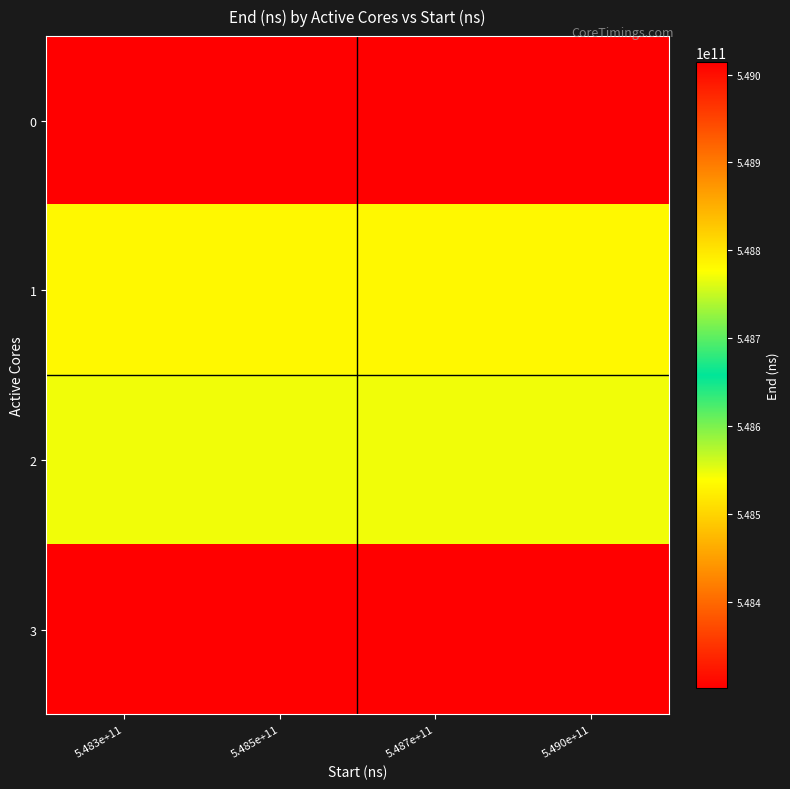

What is the spread (max minus min) of values at 5.487e+11?

712797501